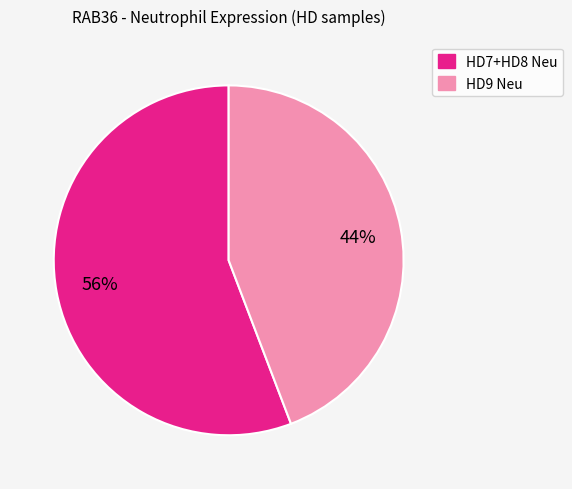

To the nearest percent, what is the average slice percentage?

50%